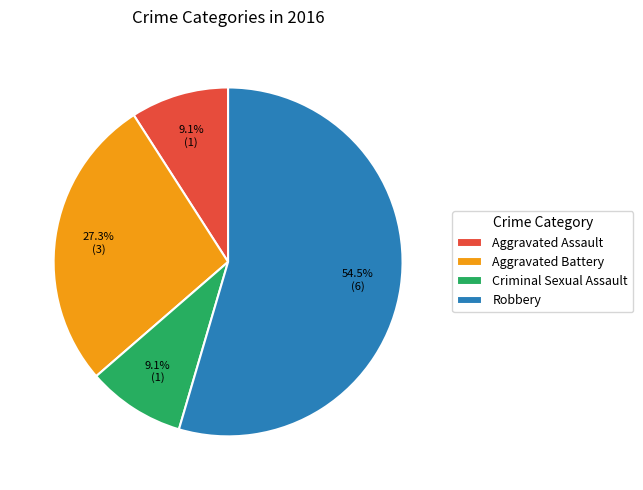

To the nearest percent, what portion does Criminal Sexual Assault represent?

9%